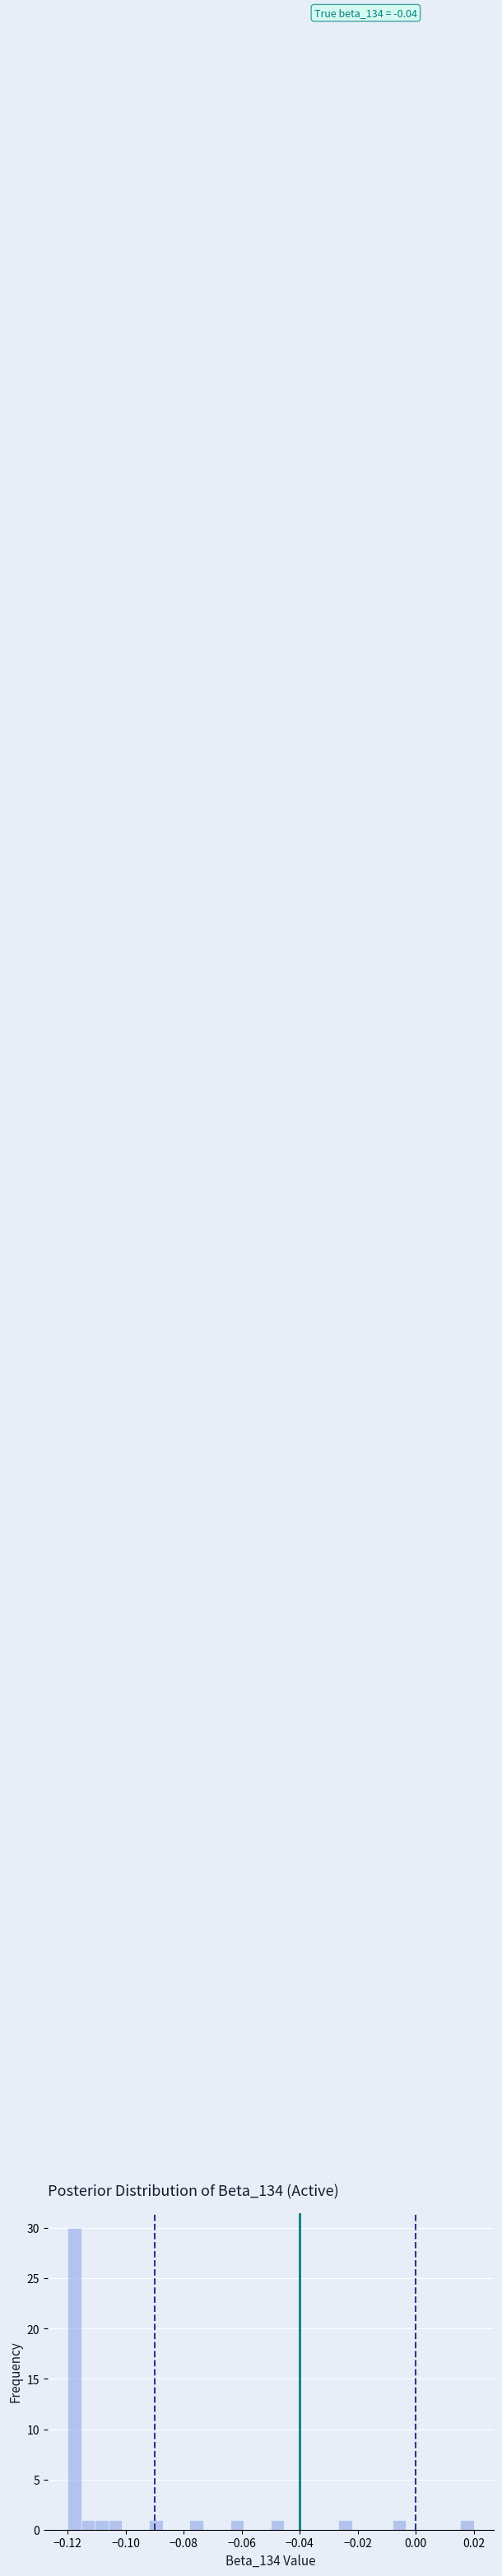

Around what value on the x-axis is the tallest bar? Give the approximate position of its centre, as read against the axis.

-0.118